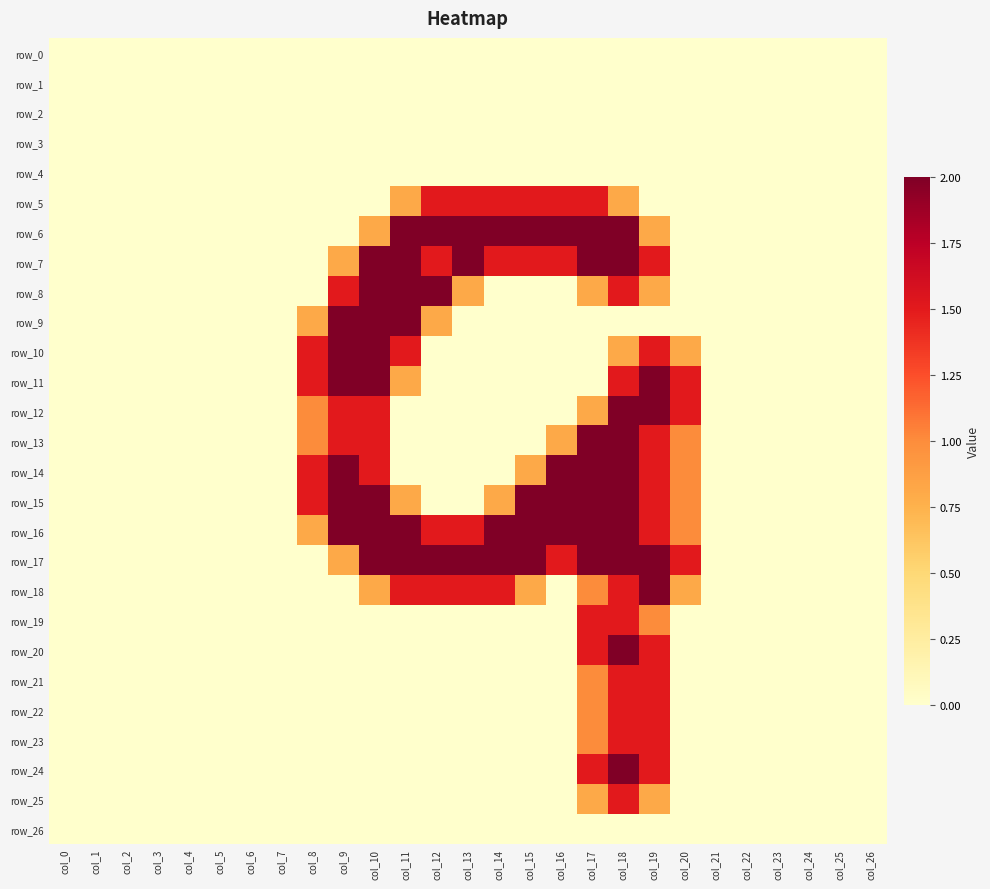

Reading right to left, transcribe all the data shown in this chart.

row_0: col_26=0.0	col_25=0.0	col_24=0.0	col_23=0.0	col_22=0.0	col_21=0.0	col_20=0.0	col_19=0.0	col_18=0.0	col_17=0.0	col_16=0.0	col_15=0.0	col_14=0.0	col_13=0.0	col_12=0.0	col_11=0.0	col_10=0.0	col_9=0.0	col_8=0.0	col_7=0.0	col_6=0.0	col_5=0.0	col_4=0.0	col_3=0.0	col_2=0.0	col_1=0.0	col_0=0.0
row_1: col_26=0.0	col_25=0.0	col_24=0.0	col_23=0.0	col_22=0.0	col_21=0.0	col_20=0.0	col_19=0.0	col_18=0.0	col_17=0.0	col_16=0.0	col_15=0.0	col_14=0.0	col_13=0.0	col_12=0.0	col_11=0.0	col_10=0.0	col_9=0.0	col_8=0.0	col_7=0.0	col_6=0.0	col_5=0.0	col_4=0.0	col_3=0.0	col_2=0.0	col_1=0.0	col_0=0.0
row_2: col_26=0.0	col_25=0.0	col_24=0.0	col_23=0.0	col_22=0.0	col_21=0.0	col_20=0.0	col_19=0.0	col_18=0.0	col_17=0.0	col_16=0.0	col_15=0.0	col_14=0.0	col_13=0.0	col_12=0.0	col_11=0.0	col_10=0.0	col_9=0.0	col_8=0.0	col_7=0.0	col_6=0.0	col_5=0.0	col_4=0.0	col_3=0.0	col_2=0.0	col_1=0.0	col_0=0.0
row_3: col_26=0.0	col_25=0.0	col_24=0.0	col_23=0.0	col_22=0.0	col_21=0.0	col_20=0.0	col_19=0.0	col_18=0.0	col_17=0.0	col_16=0.0	col_15=0.0	col_14=0.0	col_13=0.0	col_12=0.0	col_11=0.0	col_10=0.0	col_9=0.0	col_8=0.0	col_7=0.0	col_6=0.0	col_5=0.0	col_4=0.0	col_3=0.0	col_2=0.0	col_1=0.0	col_0=0.0
row_4: col_26=0.0	col_25=0.0	col_24=0.0	col_23=0.0	col_22=0.0	col_21=0.0	col_20=0.0	col_19=0.0	col_18=0.0	col_17=0.0	col_16=0.0	col_15=0.0	col_14=0.0	col_13=0.0	col_12=0.0	col_11=0.0	col_10=0.0	col_9=0.0	col_8=0.0	col_7=0.0	col_6=0.0	col_5=0.0	col_4=0.0	col_3=0.0	col_2=0.0	col_1=0.0	col_0=0.0
row_5: col_26=0.0	col_25=0.0	col_24=0.0	col_23=0.0	col_22=0.0	col_21=0.0	col_20=0.0	col_19=0.0	col_18=0.8	col_17=1.5	col_16=1.5	col_15=1.5	col_14=1.5	col_13=1.5	col_12=1.5	col_11=0.8	col_10=0.0	col_9=0.0	col_8=0.0	col_7=0.0	col_6=0.0	col_5=0.0	col_4=0.0	col_3=0.0	col_2=0.0	col_1=0.0	col_0=0.0
row_6: col_26=0.0	col_25=0.0	col_24=0.0	col_23=0.0	col_22=0.0	col_21=0.0	col_20=0.0	col_19=0.8	col_18=2.0	col_17=2.0	col_16=2.0	col_15=2.0	col_14=2.0	col_13=2.0	col_12=2.0	col_11=2.0	col_10=0.8	col_9=0.0	col_8=0.0	col_7=0.0	col_6=0.0	col_5=0.0	col_4=0.0	col_3=0.0	col_2=0.0	col_1=0.0	col_0=0.0
row_7: col_26=0.0	col_25=0.0	col_24=0.0	col_23=0.0	col_22=0.0	col_21=0.0	col_20=0.0	col_19=1.5	col_18=2.0	col_17=2.0	col_16=1.5	col_15=1.5	col_14=1.5	col_13=2.0	col_12=1.5	col_11=2.0	col_10=2.0	col_9=0.8	col_8=0.0	col_7=0.0	col_6=0.0	col_5=0.0	col_4=0.0	col_3=0.0	col_2=0.0	col_1=0.0	col_0=0.0
row_8: col_26=0.0	col_25=0.0	col_24=0.0	col_23=0.0	col_22=0.0	col_21=0.0	col_20=0.0	col_19=0.8	col_18=1.5	col_17=0.8	col_16=0.0	col_15=0.0	col_14=0.0	col_13=0.8	col_12=2.0	col_11=2.0	col_10=2.0	col_9=1.5	col_8=0.0	col_7=0.0	col_6=0.0	col_5=0.0	col_4=0.0	col_3=0.0	col_2=0.0	col_1=0.0	col_0=0.0
row_9: col_26=0.0	col_25=0.0	col_24=0.0	col_23=0.0	col_22=0.0	col_21=0.0	col_20=0.0	col_19=0.0	col_18=0.0	col_17=0.0	col_16=0.0	col_15=0.0	col_14=0.0	col_13=0.0	col_12=0.8	col_11=2.0	col_10=2.0	col_9=2.0	col_8=0.8	col_7=0.0	col_6=0.0	col_5=0.0	col_4=0.0	col_3=0.0	col_2=0.0	col_1=0.0	col_0=0.0
row_10: col_26=0.0	col_25=0.0	col_24=0.0	col_23=0.0	col_22=0.0	col_21=0.0	col_20=0.8	col_19=1.5	col_18=0.8	col_17=0.0	col_16=0.0	col_15=0.0	col_14=0.0	col_13=0.0	col_12=0.0	col_11=1.5	col_10=2.0	col_9=2.0	col_8=1.5	col_7=0.0	col_6=0.0	col_5=0.0	col_4=0.0	col_3=0.0	col_2=0.0	col_1=0.0	col_0=0.0
row_11: col_26=0.0	col_25=0.0	col_24=0.0	col_23=0.0	col_22=0.0	col_21=0.0	col_20=1.5	col_19=2.0	col_18=1.5	col_17=0.0	col_16=0.0	col_15=0.0	col_14=0.0	col_13=0.0	col_12=0.0	col_11=0.8	col_10=2.0	col_9=2.0	col_8=1.5	col_7=0.0	col_6=0.0	col_5=0.0	col_4=0.0	col_3=0.0	col_2=0.0	col_1=0.0	col_0=0.0
row_12: col_26=0.0	col_25=0.0	col_24=0.0	col_23=0.0	col_22=0.0	col_21=0.0	col_20=1.5	col_19=2.0	col_18=2.0	col_17=0.8	col_16=0.0	col_15=0.0	col_14=0.0	col_13=0.0	col_12=0.0	col_11=0.0	col_10=1.5	col_9=1.5	col_8=1.0	col_7=0.0	col_6=0.0	col_5=0.0	col_4=0.0	col_3=0.0	col_2=0.0	col_1=0.0	col_0=0.0
row_13: col_26=0.0	col_25=0.0	col_24=0.0	col_23=0.0	col_22=0.0	col_21=0.0	col_20=1.0	col_19=1.5	col_18=2.0	col_17=2.0	col_16=0.8	col_15=0.0	col_14=0.0	col_13=0.0	col_12=0.0	col_11=0.0	col_10=1.5	col_9=1.5	col_8=1.0	col_7=0.0	col_6=0.0	col_5=0.0	col_4=0.0	col_3=0.0	col_2=0.0	col_1=0.0	col_0=0.0
row_14: col_26=0.0	col_25=0.0	col_24=0.0	col_23=0.0	col_22=0.0	col_21=0.0	col_20=1.0	col_19=1.5	col_18=2.0	col_17=2.0	col_16=2.0	col_15=0.8	col_14=0.0	col_13=0.0	col_12=0.0	col_11=0.0	col_10=1.5	col_9=2.0	col_8=1.5	col_7=0.0	col_6=0.0	col_5=0.0	col_4=0.0	col_3=0.0	col_2=0.0	col_1=0.0	col_0=0.0
row_15: col_26=0.0	col_25=0.0	col_24=0.0	col_23=0.0	col_22=0.0	col_21=0.0	col_20=1.0	col_19=1.5	col_18=2.0	col_17=2.0	col_16=2.0	col_15=2.0	col_14=0.8	col_13=0.0	col_12=0.0	col_11=0.8	col_10=2.0	col_9=2.0	col_8=1.5	col_7=0.0	col_6=0.0	col_5=0.0	col_4=0.0	col_3=0.0	col_2=0.0	col_1=0.0	col_0=0.0
row_16: col_26=0.0	col_25=0.0	col_24=0.0	col_23=0.0	col_22=0.0	col_21=0.0	col_20=1.0	col_19=1.5	col_18=2.0	col_17=2.0	col_16=2.0	col_15=2.0	col_14=2.0	col_13=1.5	col_12=1.5	col_11=2.0	col_10=2.0	col_9=2.0	col_8=0.8	col_7=0.0	col_6=0.0	col_5=0.0	col_4=0.0	col_3=0.0	col_2=0.0	col_1=0.0	col_0=0.0
row_17: col_26=0.0	col_25=0.0	col_24=0.0	col_23=0.0	col_22=0.0	col_21=0.0	col_20=1.5	col_19=2.0	col_18=2.0	col_17=2.0	col_16=1.5	col_15=2.0	col_14=2.0	col_13=2.0	col_12=2.0	col_11=2.0	col_10=2.0	col_9=0.8	col_8=0.0	col_7=0.0	col_6=0.0	col_5=0.0	col_4=0.0	col_3=0.0	col_2=0.0	col_1=0.0	col_0=0.0
row_18: col_26=0.0	col_25=0.0	col_24=0.0	col_23=0.0	col_22=0.0	col_21=0.0	col_20=0.8	col_19=2.0	col_18=1.5	col_17=1.0	col_16=0.0	col_15=0.8	col_14=1.5	col_13=1.5	col_12=1.5	col_11=1.5	col_10=0.8	col_9=0.0	col_8=0.0	col_7=0.0	col_6=0.0	col_5=0.0	col_4=0.0	col_3=0.0	col_2=0.0	col_1=0.0	col_0=0.0
row_19: col_26=0.0	col_25=0.0	col_24=0.0	col_23=0.0	col_22=0.0	col_21=0.0	col_20=0.0	col_19=1.0	col_18=1.5	col_17=1.5	col_16=0.0	col_15=0.0	col_14=0.0	col_13=0.0	col_12=0.0	col_11=0.0	col_10=0.0	col_9=0.0	col_8=0.0	col_7=0.0	col_6=0.0	col_5=0.0	col_4=0.0	col_3=0.0	col_2=0.0	col_1=0.0	col_0=0.0
row_20: col_26=0.0	col_25=0.0	col_24=0.0	col_23=0.0	col_22=0.0	col_21=0.0	col_20=0.0	col_19=1.5	col_18=2.0	col_17=1.5	col_16=0.0	col_15=0.0	col_14=0.0	col_13=0.0	col_12=0.0	col_11=0.0	col_10=0.0	col_9=0.0	col_8=0.0	col_7=0.0	col_6=0.0	col_5=0.0	col_4=0.0	col_3=0.0	col_2=0.0	col_1=0.0	col_0=0.0
row_21: col_26=0.0	col_25=0.0	col_24=0.0	col_23=0.0	col_22=0.0	col_21=0.0	col_20=0.0	col_19=1.5	col_18=1.5	col_17=1.0	col_16=0.0	col_15=0.0	col_14=0.0	col_13=0.0	col_12=0.0	col_11=0.0	col_10=0.0	col_9=0.0	col_8=0.0	col_7=0.0	col_6=0.0	col_5=0.0	col_4=0.0	col_3=0.0	col_2=0.0	col_1=0.0	col_0=0.0
row_22: col_26=0.0	col_25=0.0	col_24=0.0	col_23=0.0	col_22=0.0	col_21=0.0	col_20=0.0	col_19=1.5	col_18=1.5	col_17=1.0	col_16=0.0	col_15=0.0	col_14=0.0	col_13=0.0	col_12=0.0	col_11=0.0	col_10=0.0	col_9=0.0	col_8=0.0	col_7=0.0	col_6=0.0	col_5=0.0	col_4=0.0	col_3=0.0	col_2=0.0	col_1=0.0	col_0=0.0
row_23: col_26=0.0	col_25=0.0	col_24=0.0	col_23=0.0	col_22=0.0	col_21=0.0	col_20=0.0	col_19=1.5	col_18=1.5	col_17=1.0	col_16=0.0	col_15=0.0	col_14=0.0	col_13=0.0	col_12=0.0	col_11=0.0	col_10=0.0	col_9=0.0	col_8=0.0	col_7=0.0	col_6=0.0	col_5=0.0	col_4=0.0	col_3=0.0	col_2=0.0	col_1=0.0	col_0=0.0
row_24: col_26=0.0	col_25=0.0	col_24=0.0	col_23=0.0	col_22=0.0	col_21=0.0	col_20=0.0	col_19=1.5	col_18=2.0	col_17=1.5	col_16=0.0	col_15=0.0	col_14=0.0	col_13=0.0	col_12=0.0	col_11=0.0	col_10=0.0	col_9=0.0	col_8=0.0	col_7=0.0	col_6=0.0	col_5=0.0	col_4=0.0	col_3=0.0	col_2=0.0	col_1=0.0	col_0=0.0
row_25: col_26=0.0	col_25=0.0	col_24=0.0	col_23=0.0	col_22=0.0	col_21=0.0	col_20=0.0	col_19=0.8	col_18=1.5	col_17=0.8	col_16=0.0	col_15=0.0	col_14=0.0	col_13=0.0	col_12=0.0	col_11=0.0	col_10=0.0	col_9=0.0	col_8=0.0	col_7=0.0	col_6=0.0	col_5=0.0	col_4=0.0	col_3=0.0	col_2=0.0	col_1=0.0	col_0=0.0
row_26: col_26=0.0	col_25=0.0	col_24=0.0	col_23=0.0	col_22=0.0	col_21=0.0	col_20=0.0	col_19=0.0	col_18=0.0	col_17=0.0	col_16=0.0	col_15=0.0	col_14=0.0	col_13=0.0	col_12=0.0	col_11=0.0	col_10=0.0	col_9=0.0	col_8=0.0	col_7=0.0	col_6=0.0	col_5=0.0	col_4=0.0	col_3=0.0	col_2=0.0	col_1=0.0	col_0=0.0